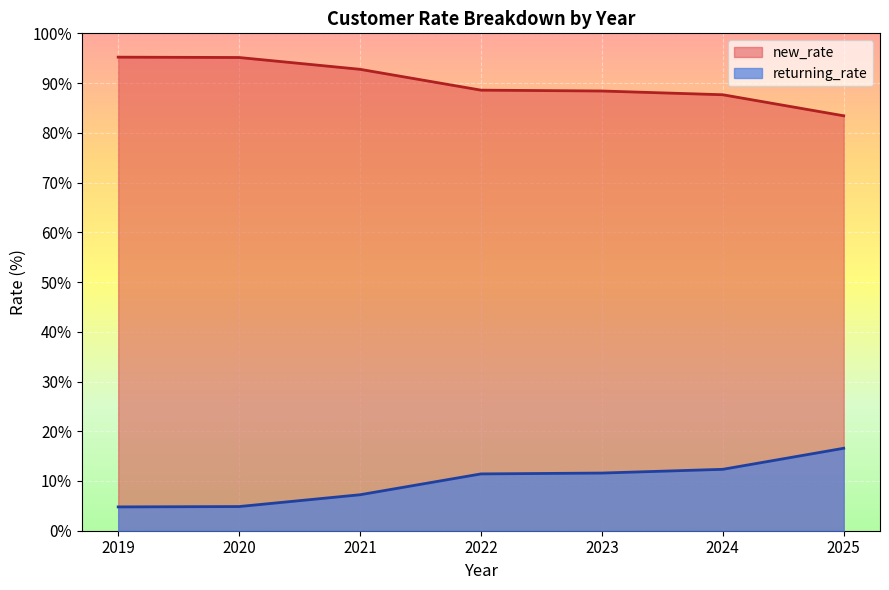

How many lines are shown in the chart?

2